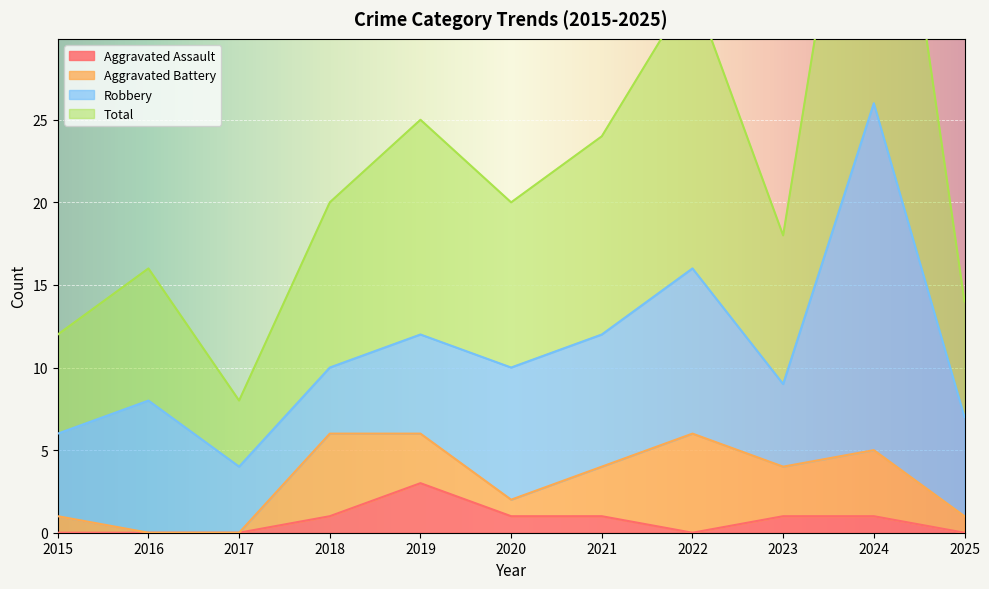

What is the difference between the Aggravated Assault values at 2021 and 2019?

2